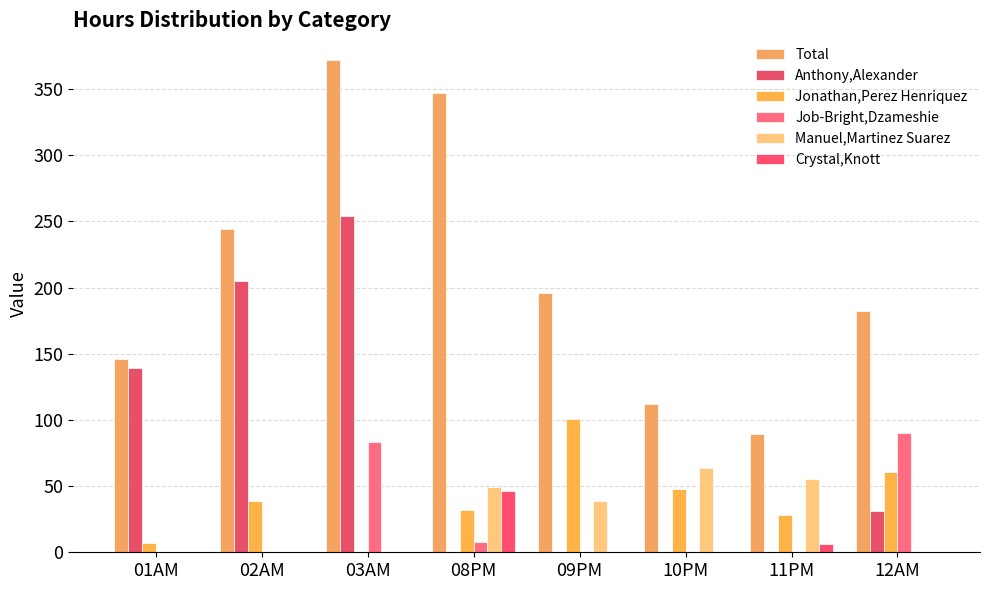

What value does the Jonathan,Perez Henriquez series have at 10PM, to the nearest 50?

50